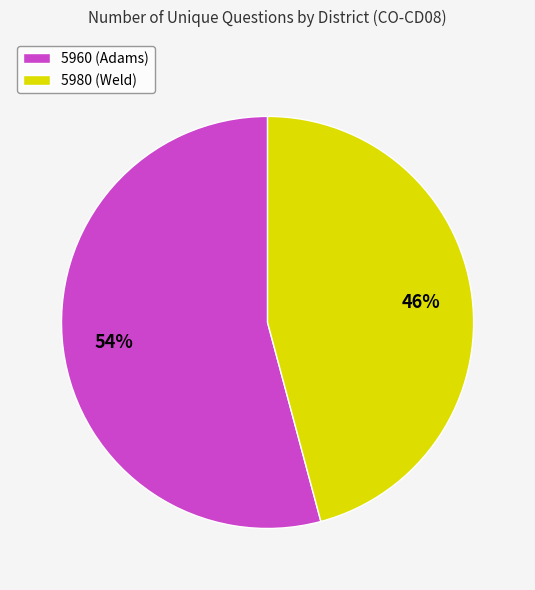

Is the sum of 5980 (Weld) and 5960 (Adams) greater than half?

Yes